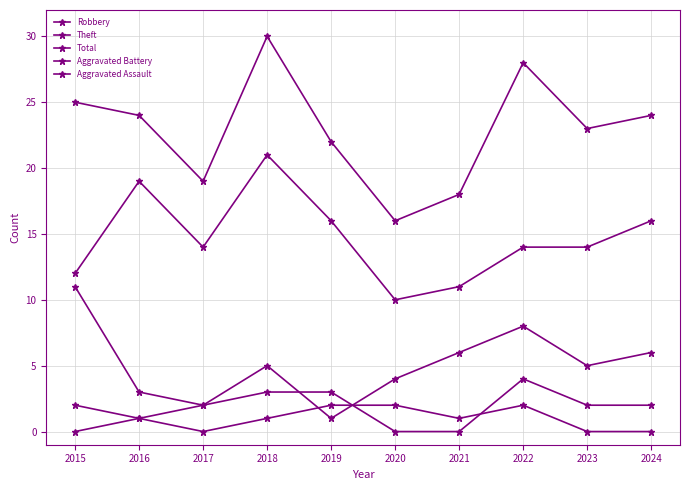

What is the approximate value of Aggravated Battery at 2016?

1